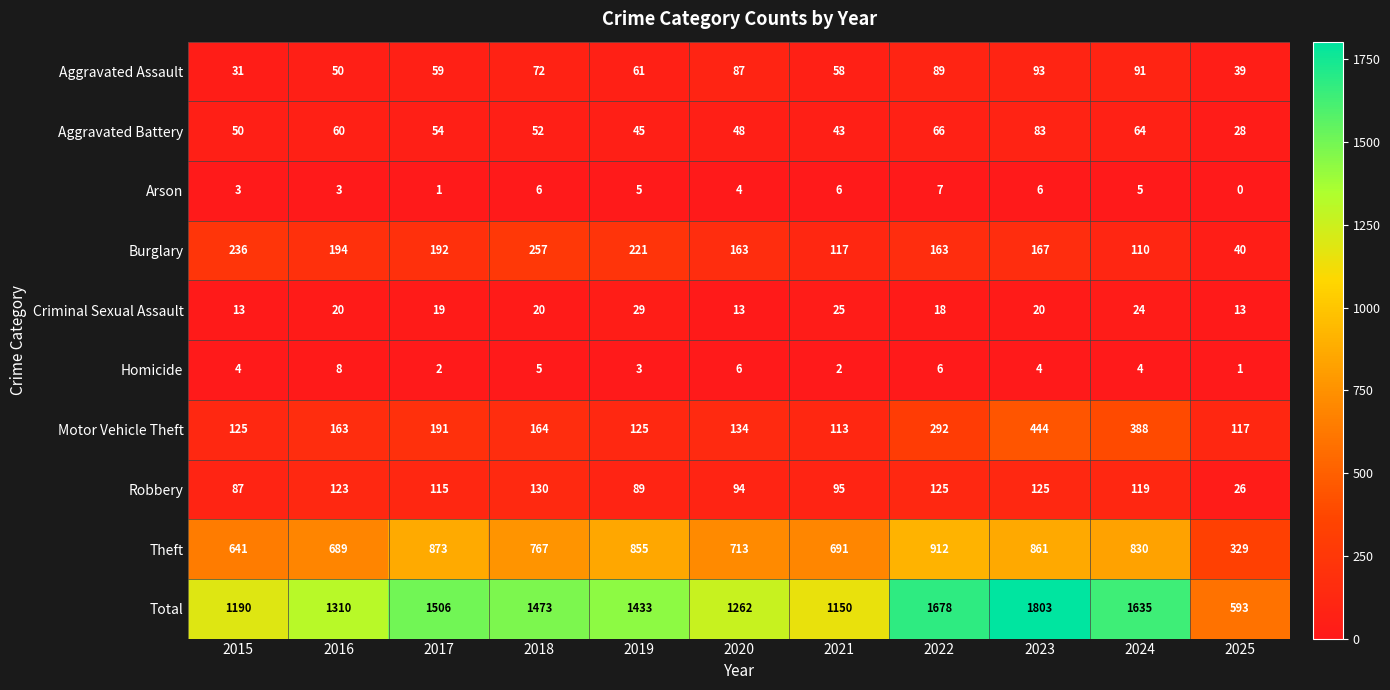

Rank the series at 2020 from lowest to highest value.

Arson, Homicide, Criminal Sexual Assault, Aggravated Battery, Aggravated Assault, Robbery, Motor Vehicle Theft, Burglary, Theft, Total